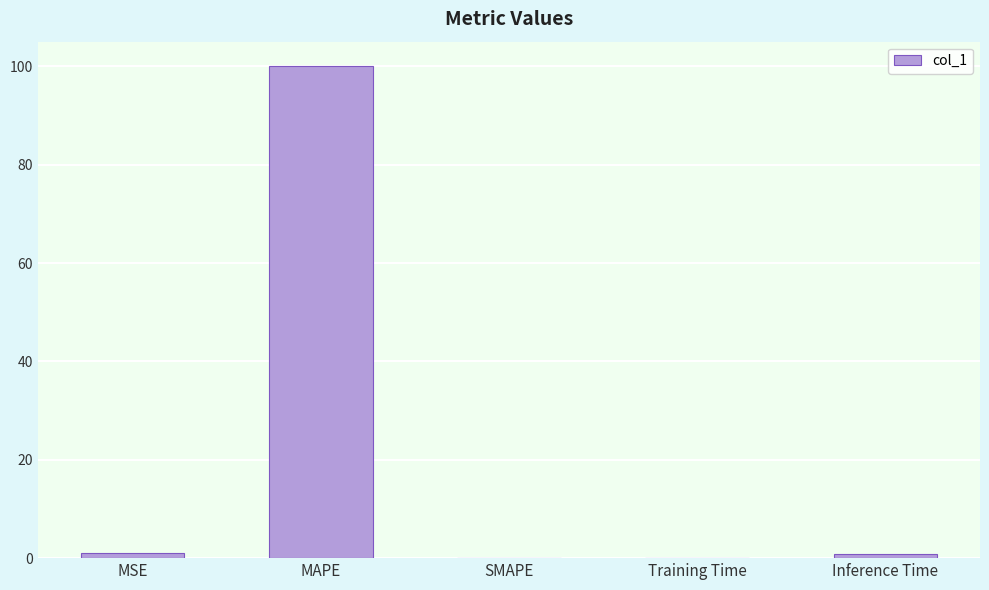

Is it true that the value at SMAPE is 0.0?

True